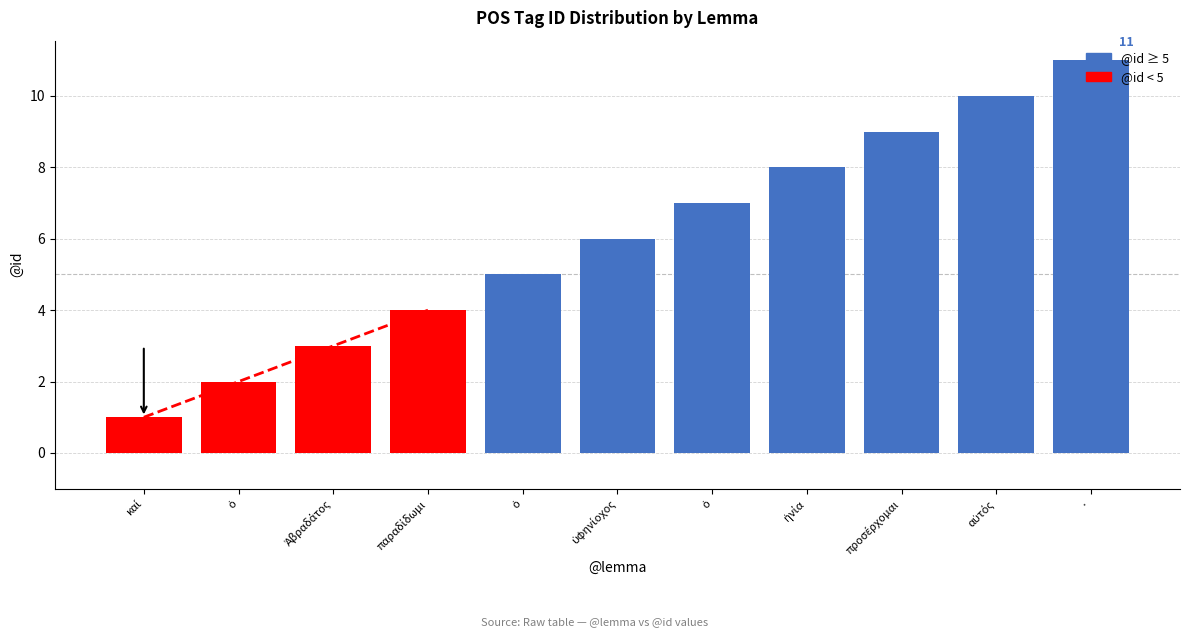

Rank the series at ἡνία from highest to lowest value.

@id ≥ 5, @id < 5